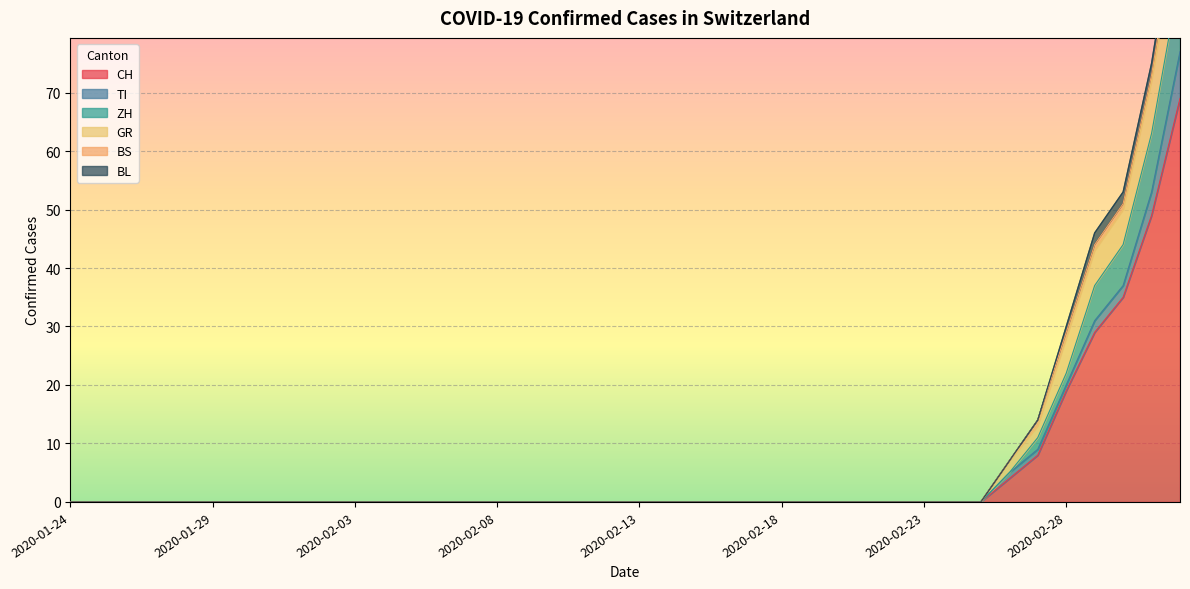

How many BS values are between 0 and 1?

39